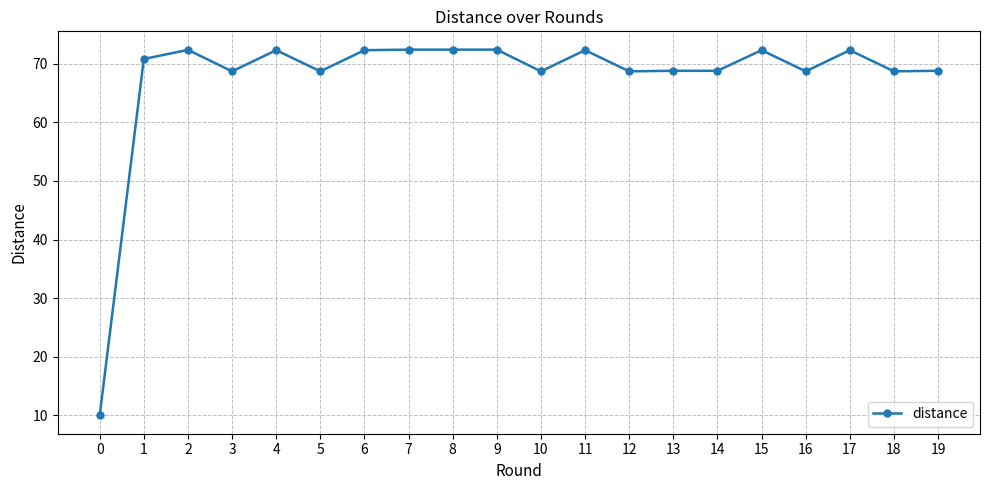

What is the difference between the maximum and minimum values?

62.4